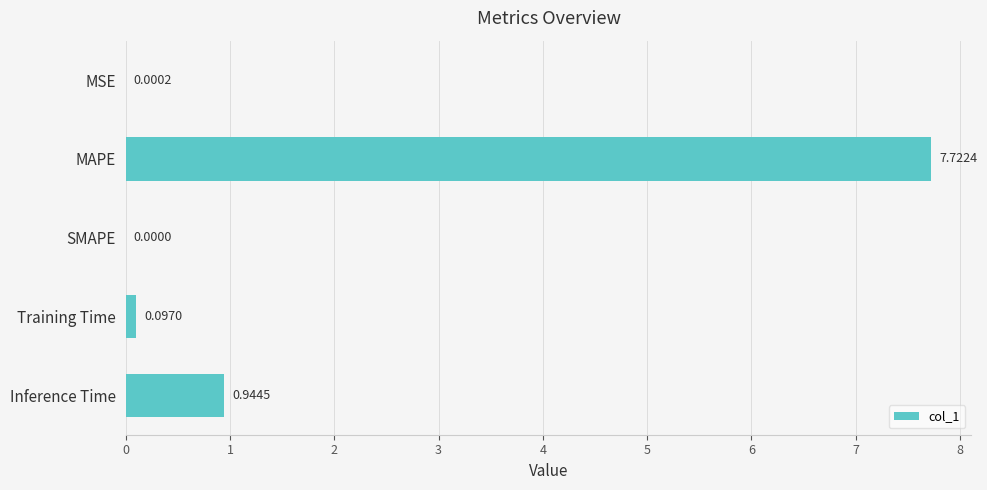

What is the change in value from SMAPE to Training Time?

+0.1